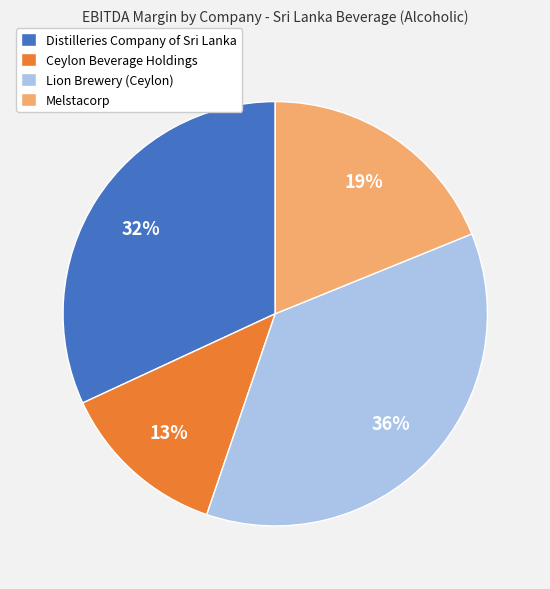

True or false: Melstacorp accounts for 19% of the total.

True